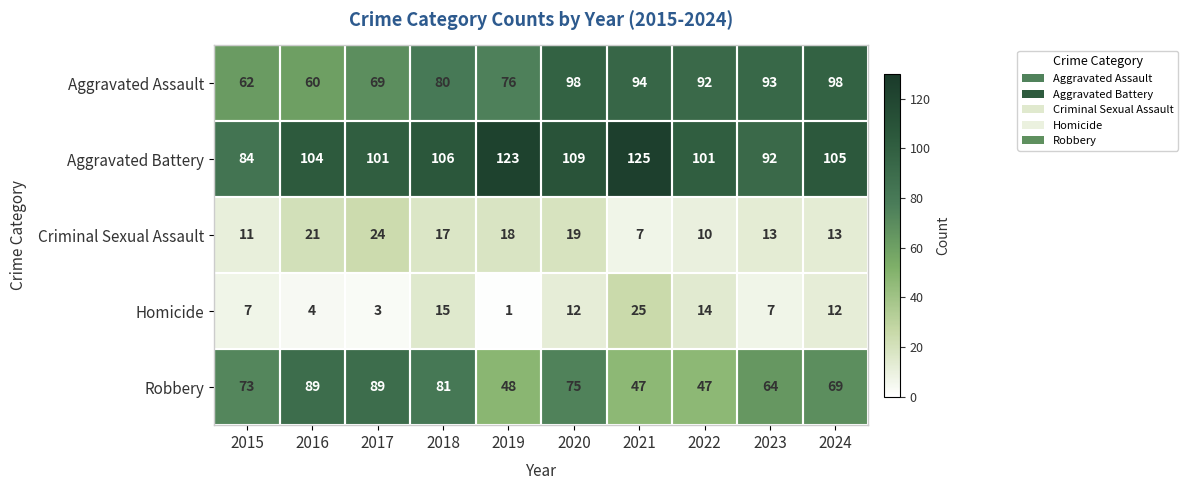

What is the spread (max minus min) of values at 2020?

97